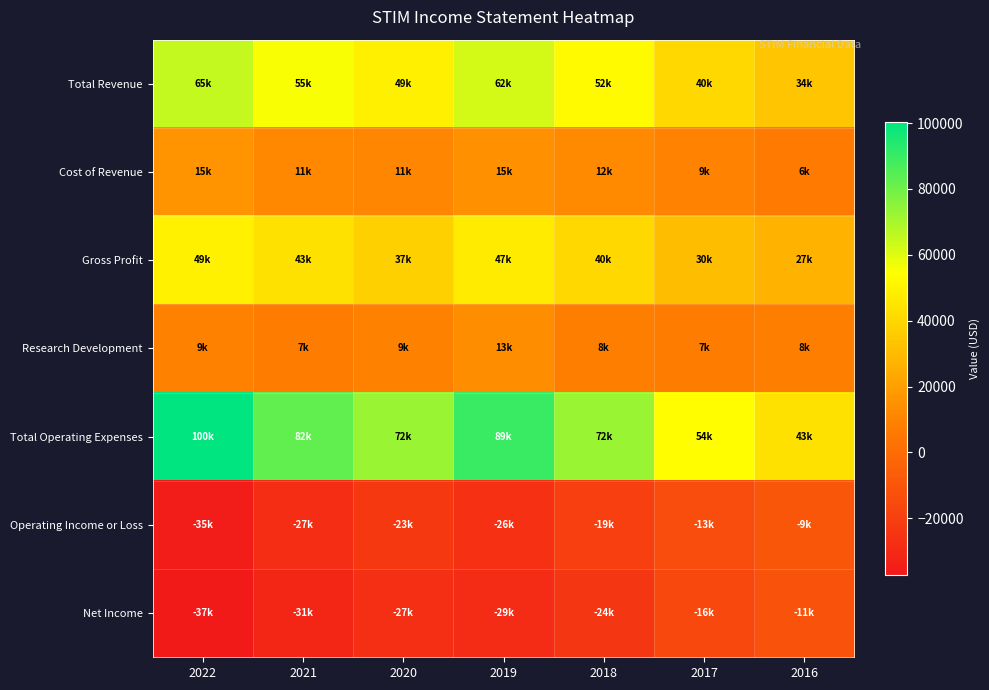

At which category is the sum across all series the highest?

2019